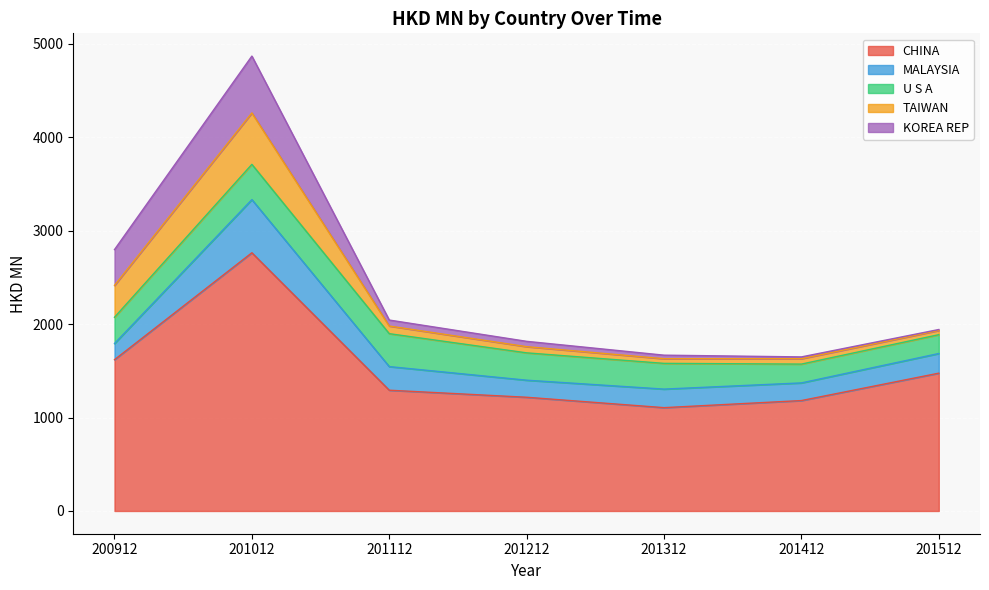

What is the difference between the maximum and minimum values in the CHINA series?

1657.9